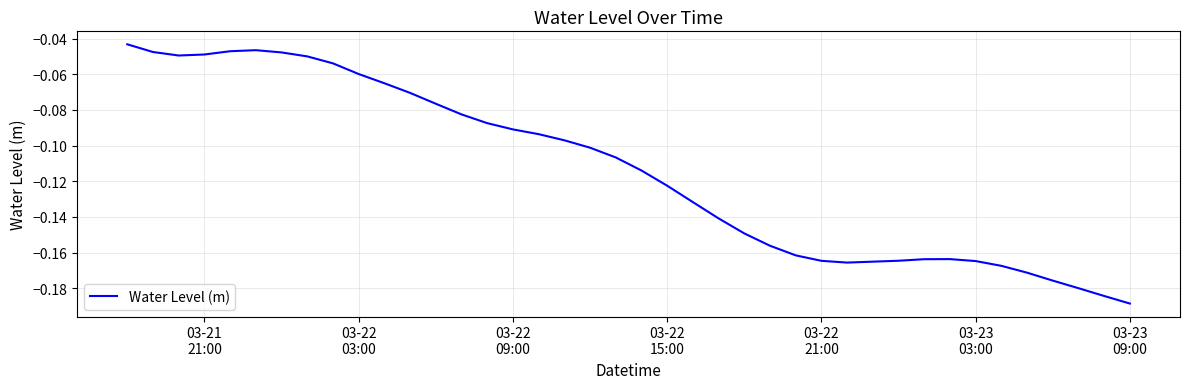

Reading right to left, list all the values displayed in this chart.

-0.2	-0.2	-0.2	-0.2	-0.2	-0.2	-0.2	-0.2	-0.2	-0.2	-0.2	-0.2	-0.2	-0.2	-0.2	-0.1	-0.1	-0.1	-0.1	-0.1	-0.1	-0.1	-0.1	-0.1	-0.1	-0.1	-0.1	-0.1	-0.1	-0.1	-0.1	-0.1	-0.0	-0.0	-0.0	-0.0	-0.0	-0.0	-0.0	-0.0